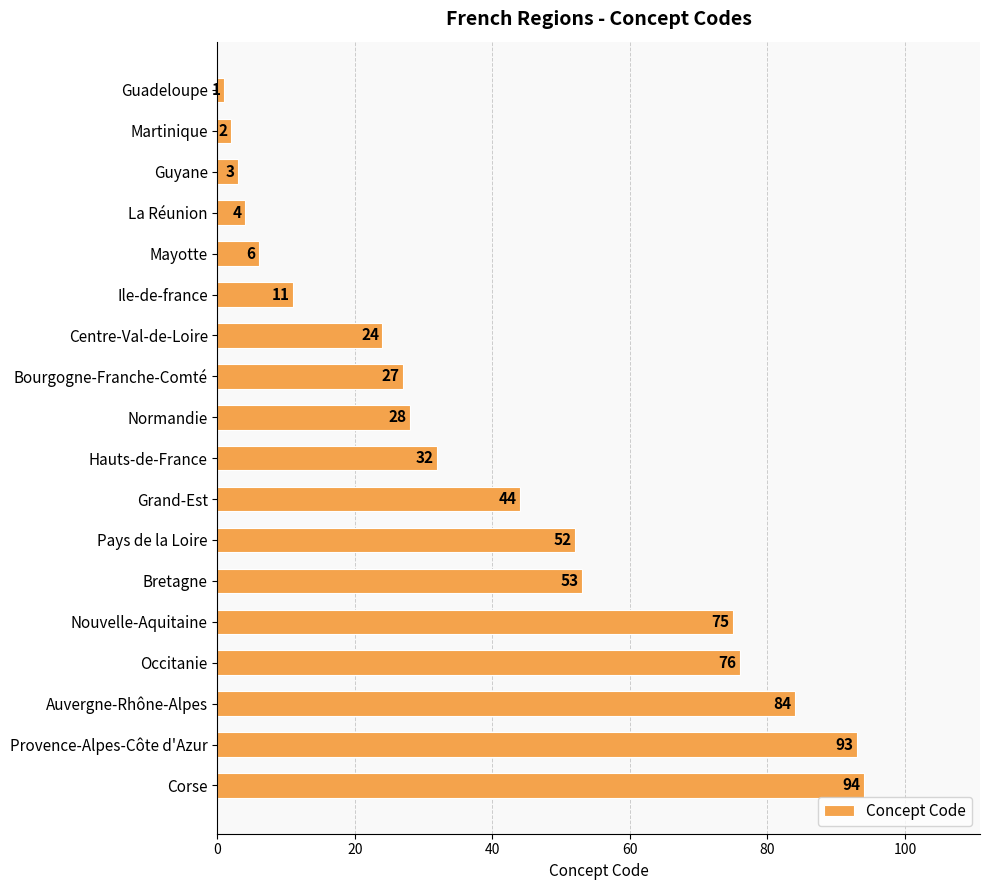

What is the label of the 2nd bar from the top?

Martinique